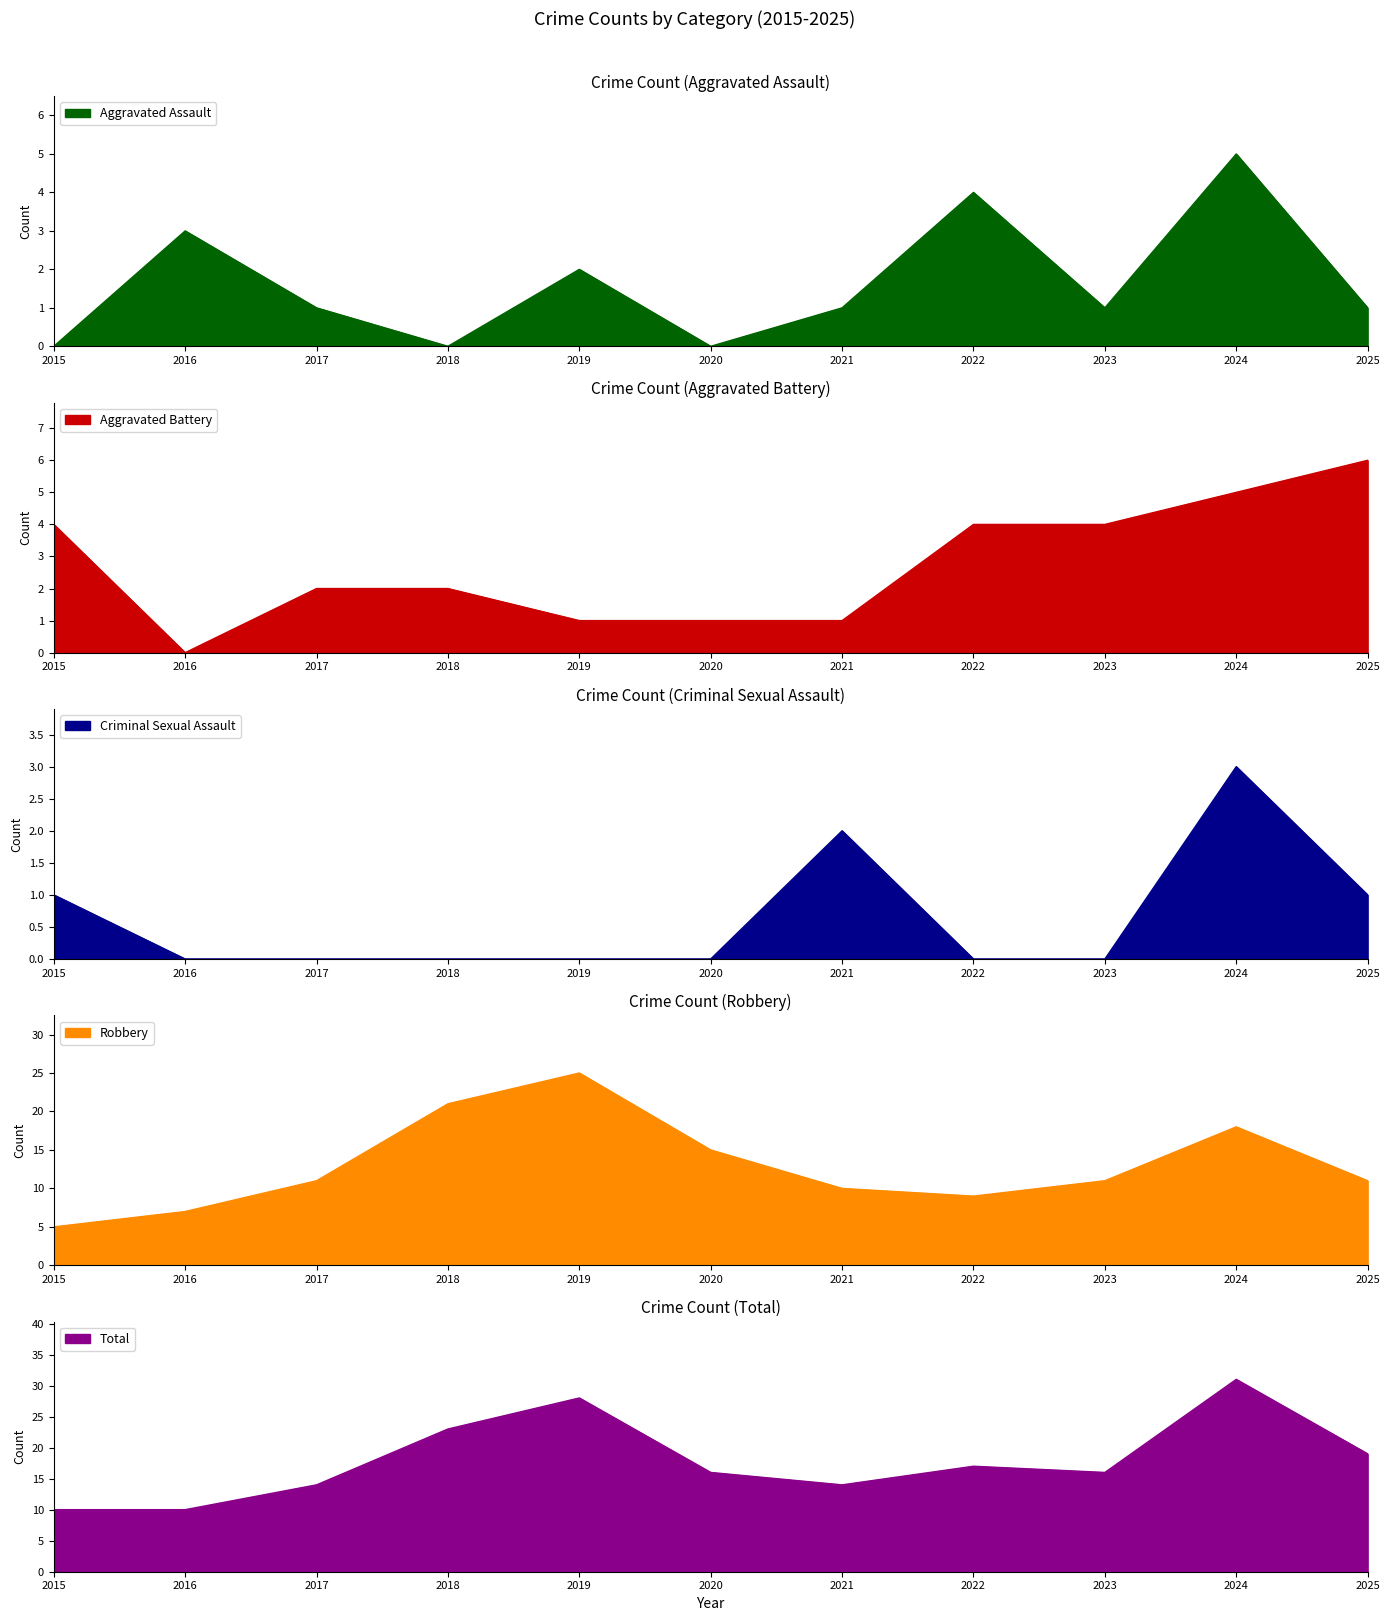

What is the value of the Total point at the 9th from the left?

16